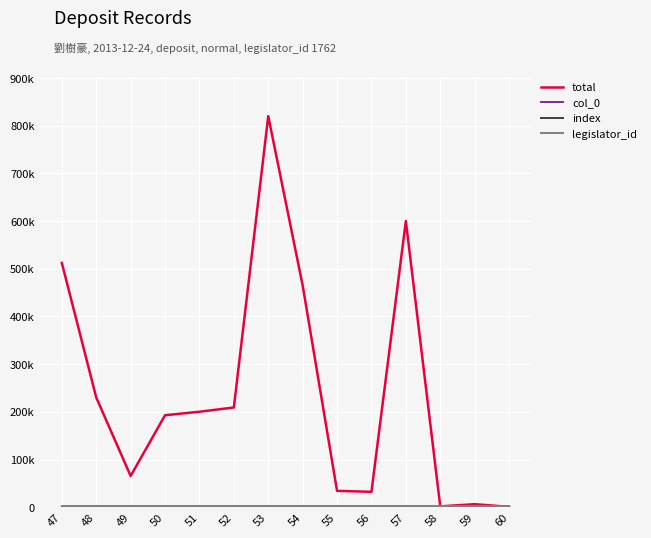

What is the maximum value for legislator_id?

1762.0